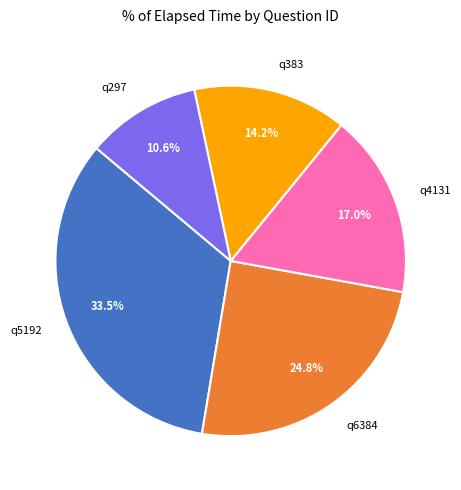

How many segments does this pie chart have?

5